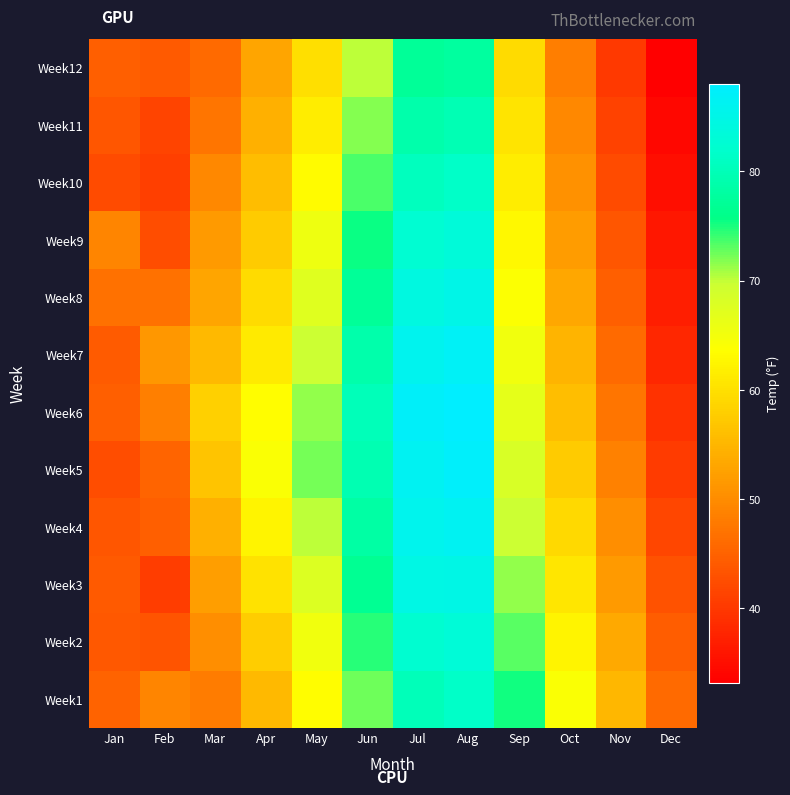

What is the minimum value shown in the chart?

33.2